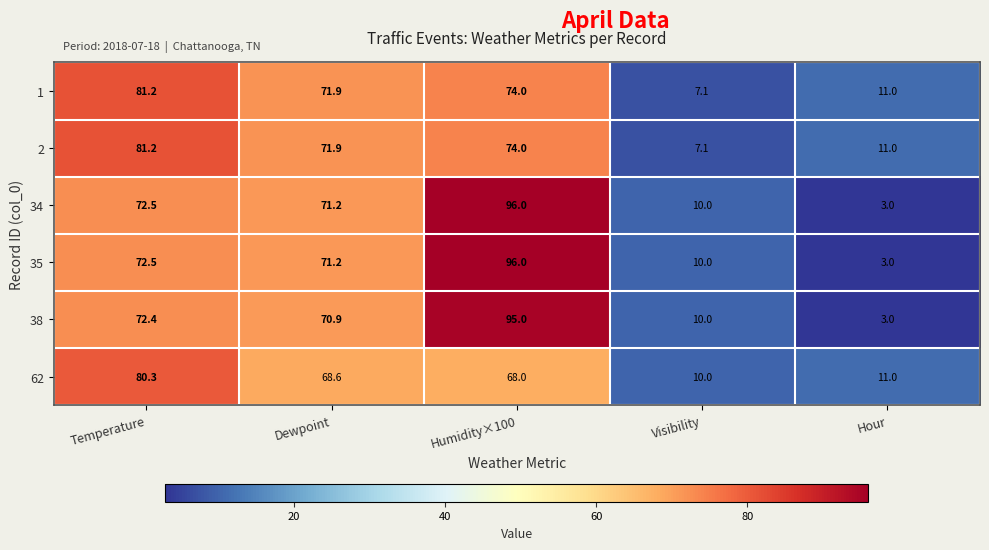

What is the spread (max minus min) of values at Dewpoint?

3.3